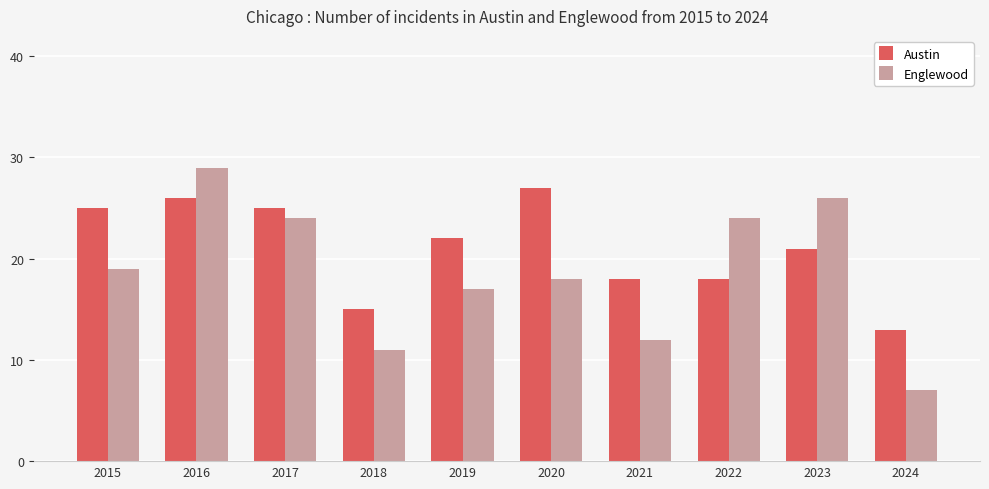

Are the bars horizontal?

No